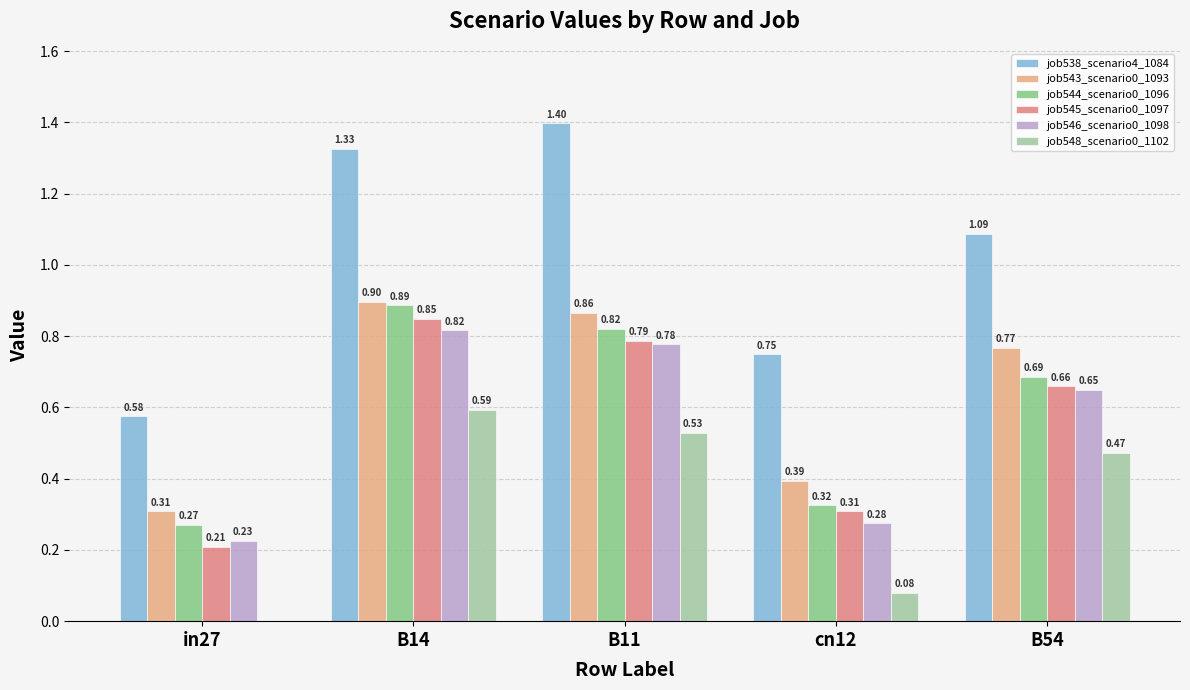

How many distinct data groups are displayed?

6